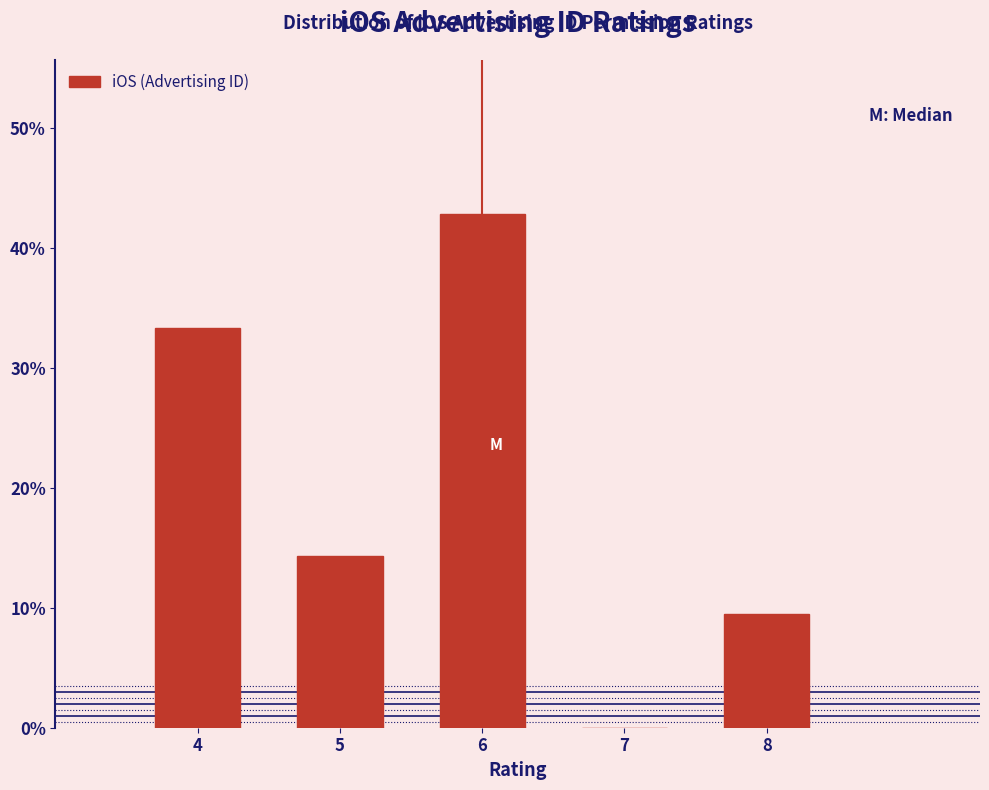

Reading left to right, transcribe this chart: for each bar, give the range it covers on the x-axis and its height. The values are not printed on the chart, so give them approximately, as read against the axis.

3.5 to 4.5: 33
4.5 to 5.5: 14
5.5 to 6.5: 43
6.5 to 7.5: 0
7.5 to 8.5: 10